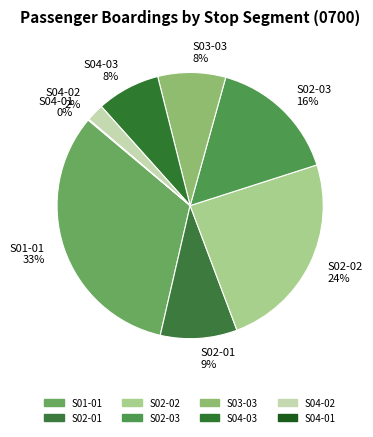

To the nearest percent, what is the average slice percentage?

12%